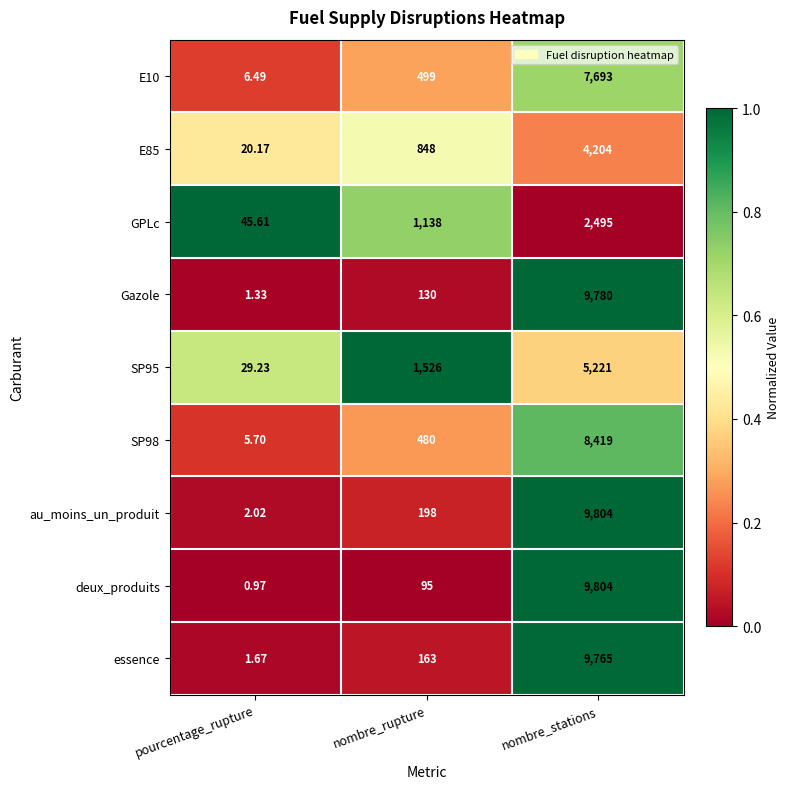

How many distinct data groups are displayed?

9